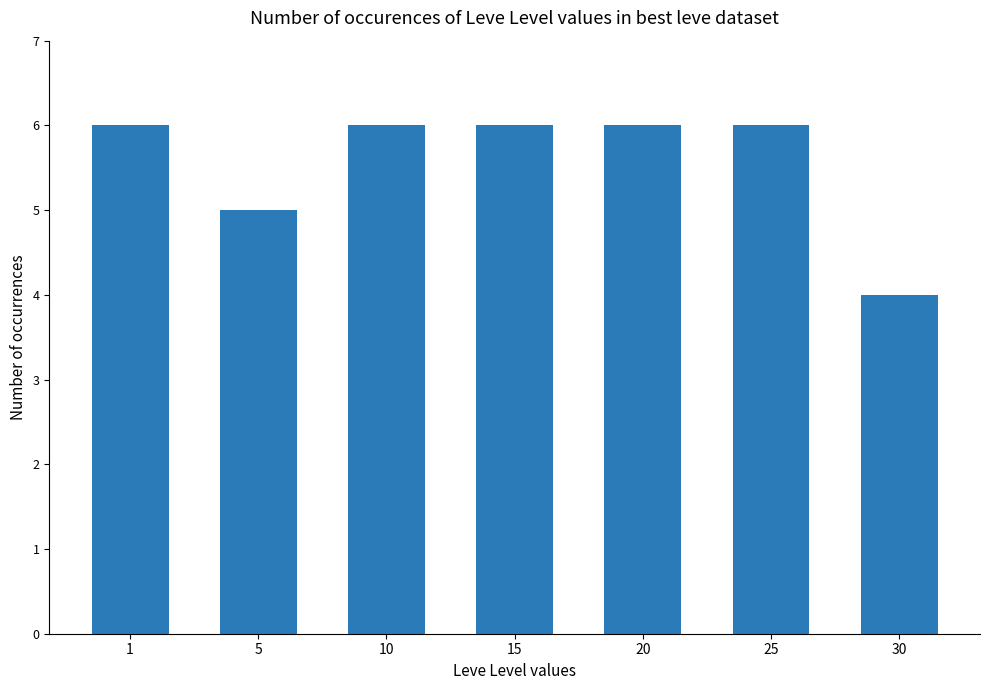

What is the change in value from 5 to 15?

+1